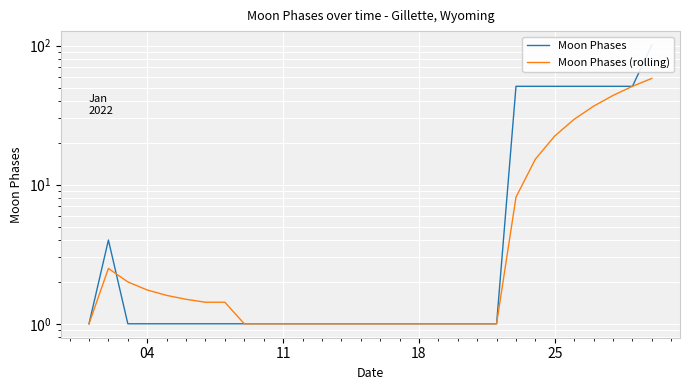

How many categories are shown in the chart?

30